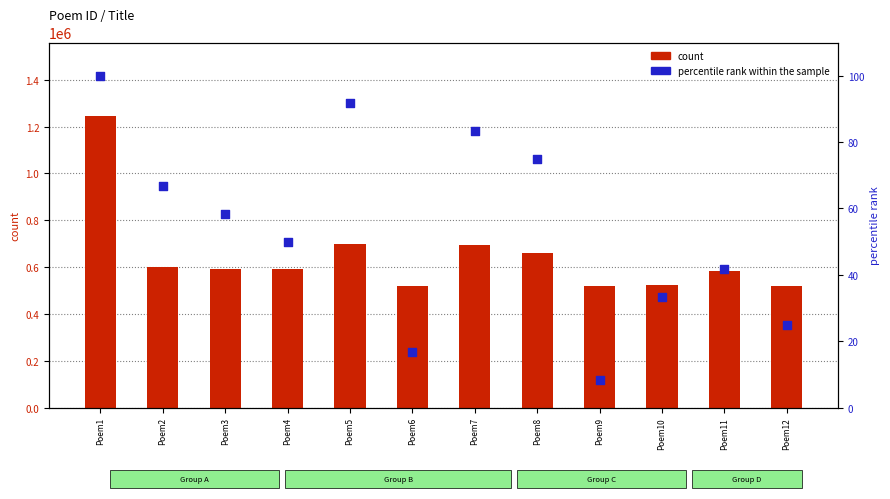

At which category is the sum across all series the highest?

Poem1